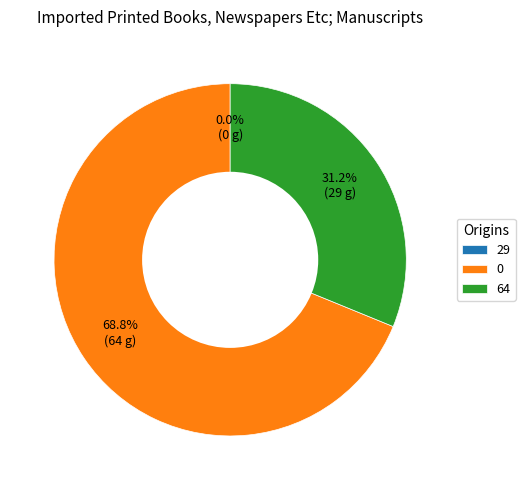

Combined, do 64 and 0 account for over 50%?

Yes